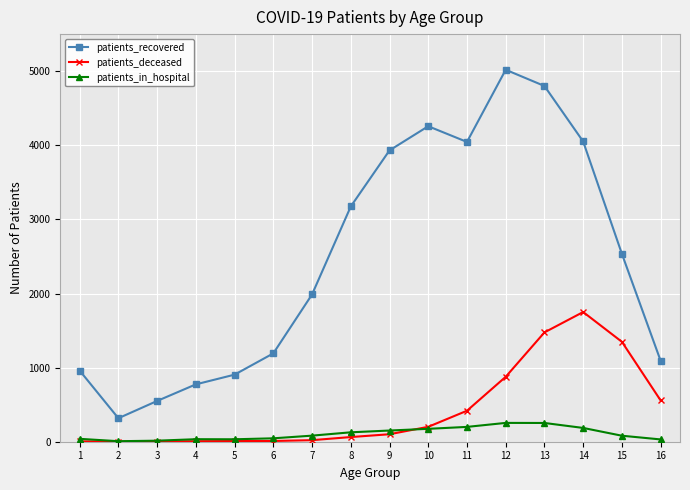

The patients_in_hospital series shows 7 at 2. True or false?

True